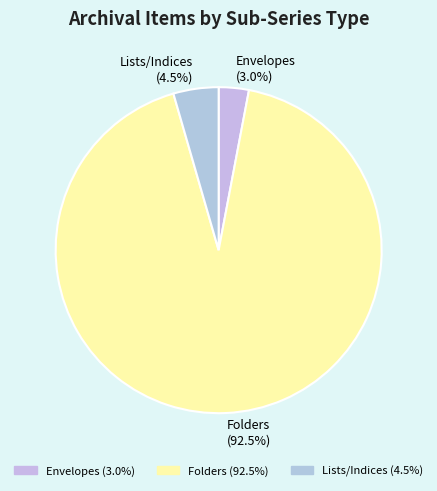

Which has a higher value, Folders or Lists/Indices?

Folders